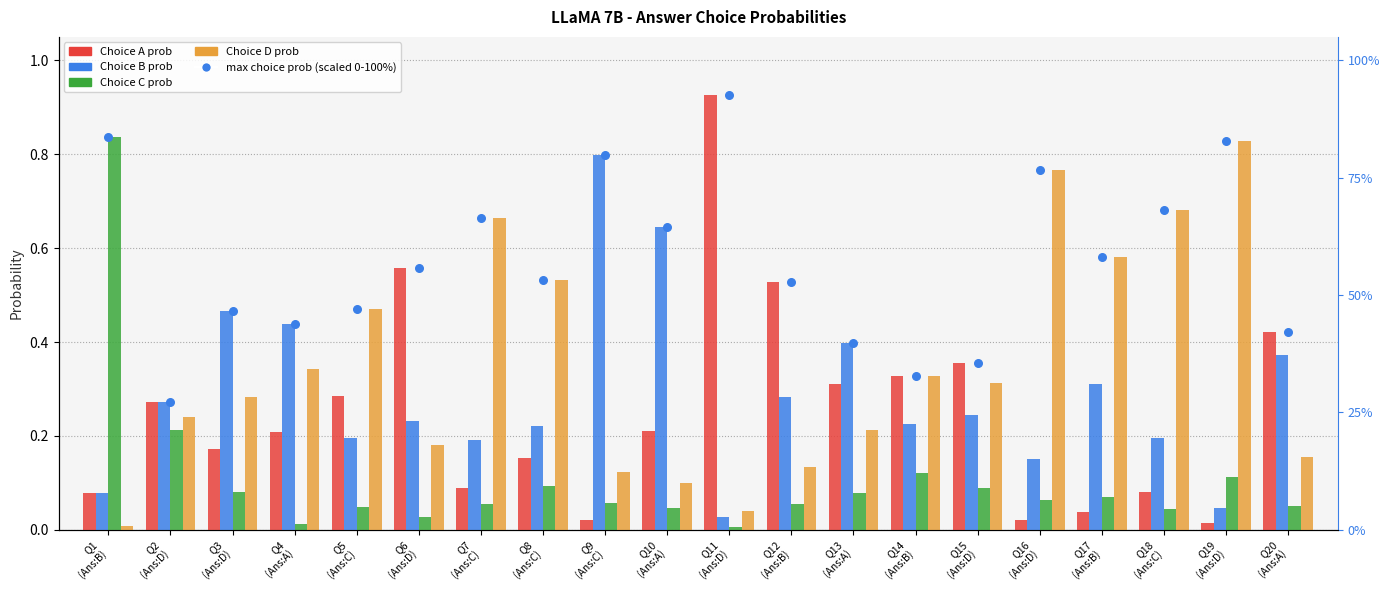

At which category is the sum across all series the highest?

Q11
(Ans:D)